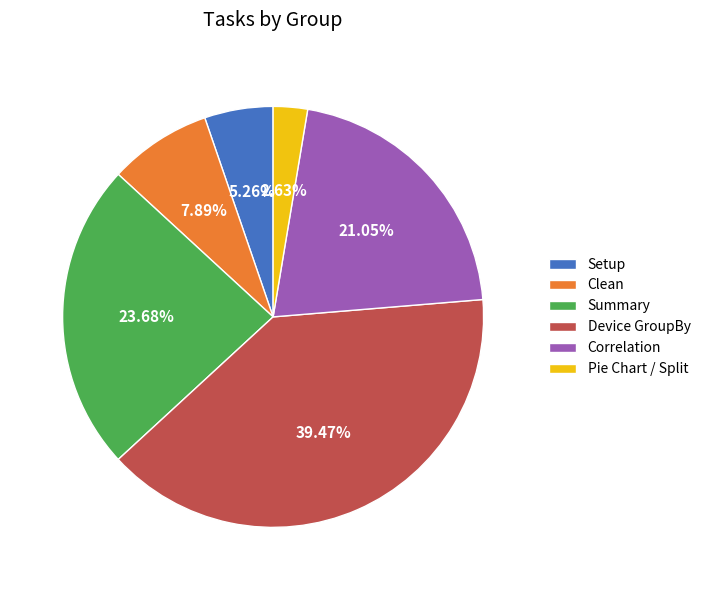

Approximately how many times larger is the value at Pie Chart / Split compared to Setup?

0.5